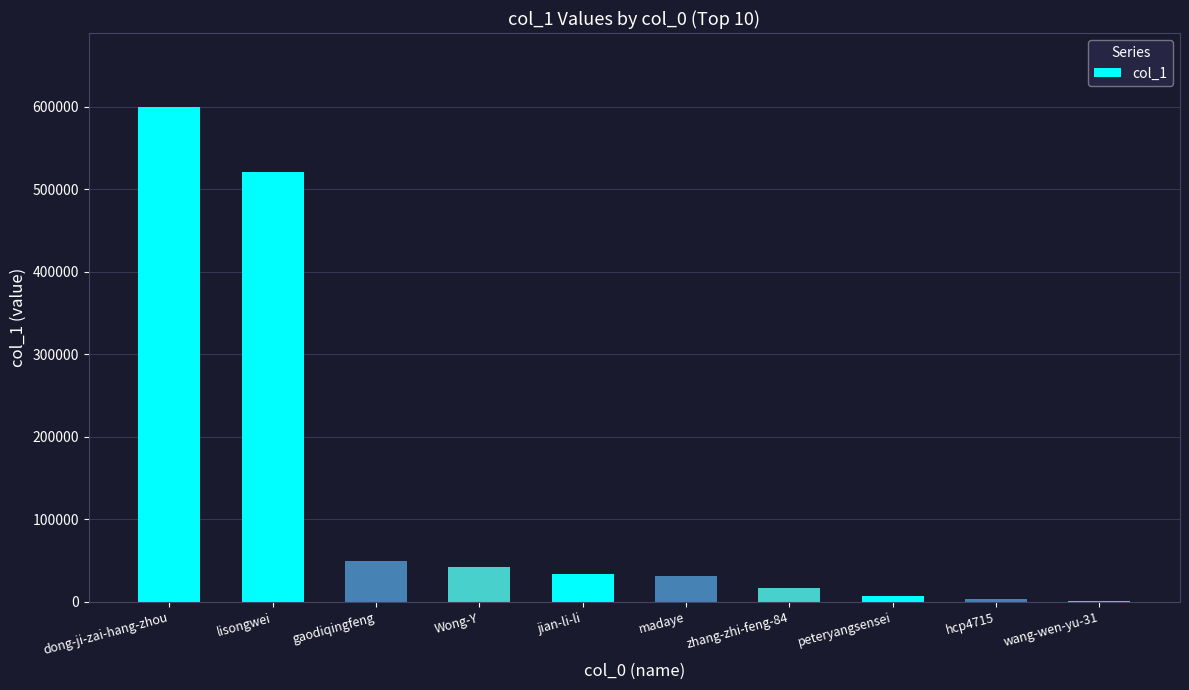

What is the change in value from jian-li-li to madaye?

-2761